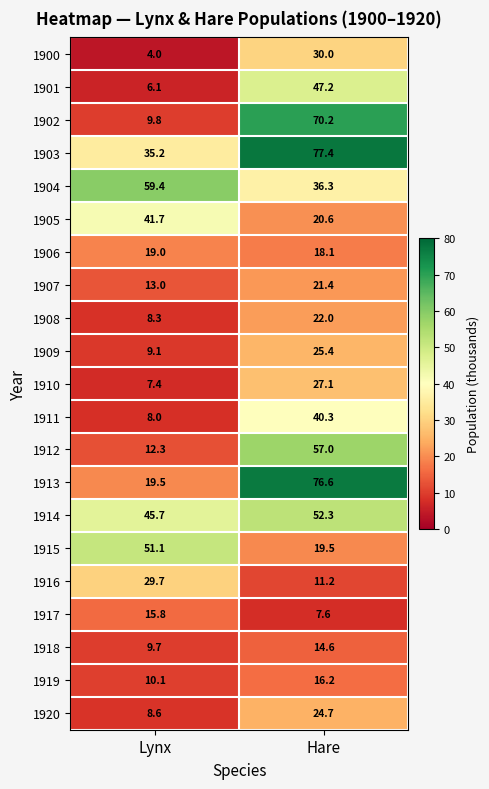

The 1914 series shows 45.7 at Lynx. True or false?

True